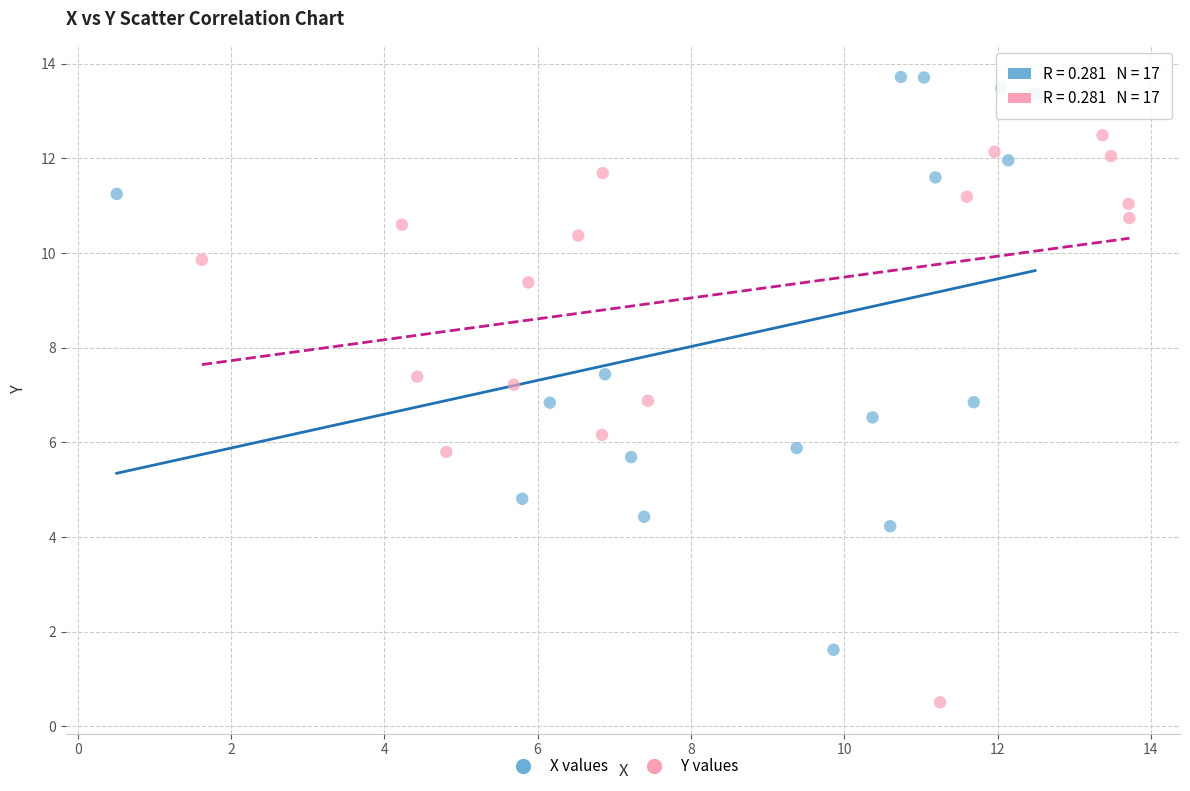

Which series contains the highest Y value?

X values